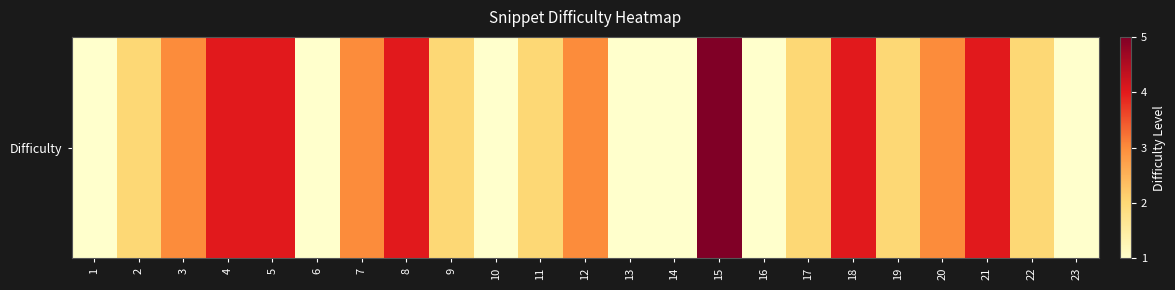

List the labels in order of value, largest first.

15, 4, 5, 8, 18, 21, 3, 7, 12, 20, 2, 9, 11, 17, 19, 22, 1, 6, 10, 13, 14, 16, 23